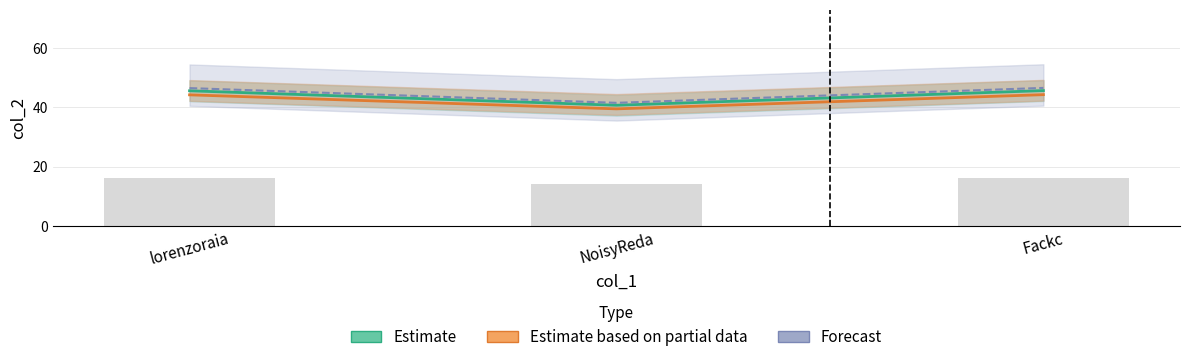

Reading left to right, transcribe all the data shown in this chart.

lorenzoraia=46.5	NoisyReda=41.5	Fackc=46.6